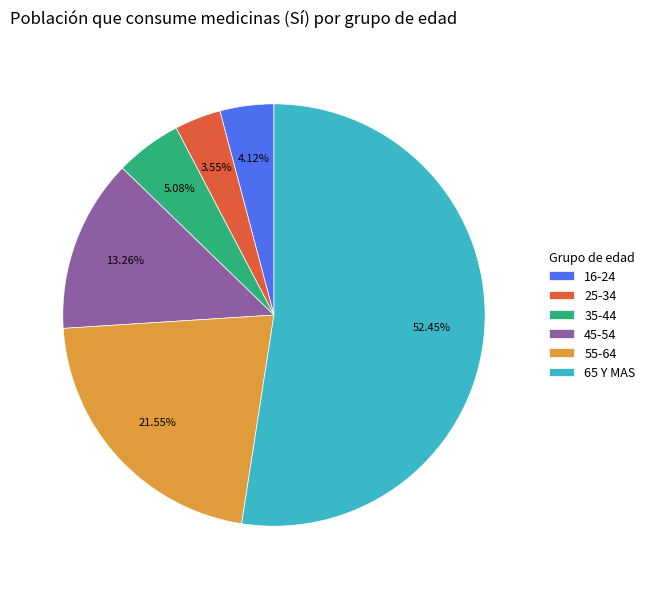

Combined, do 35-44 and 45-54 account for over 50%?

No